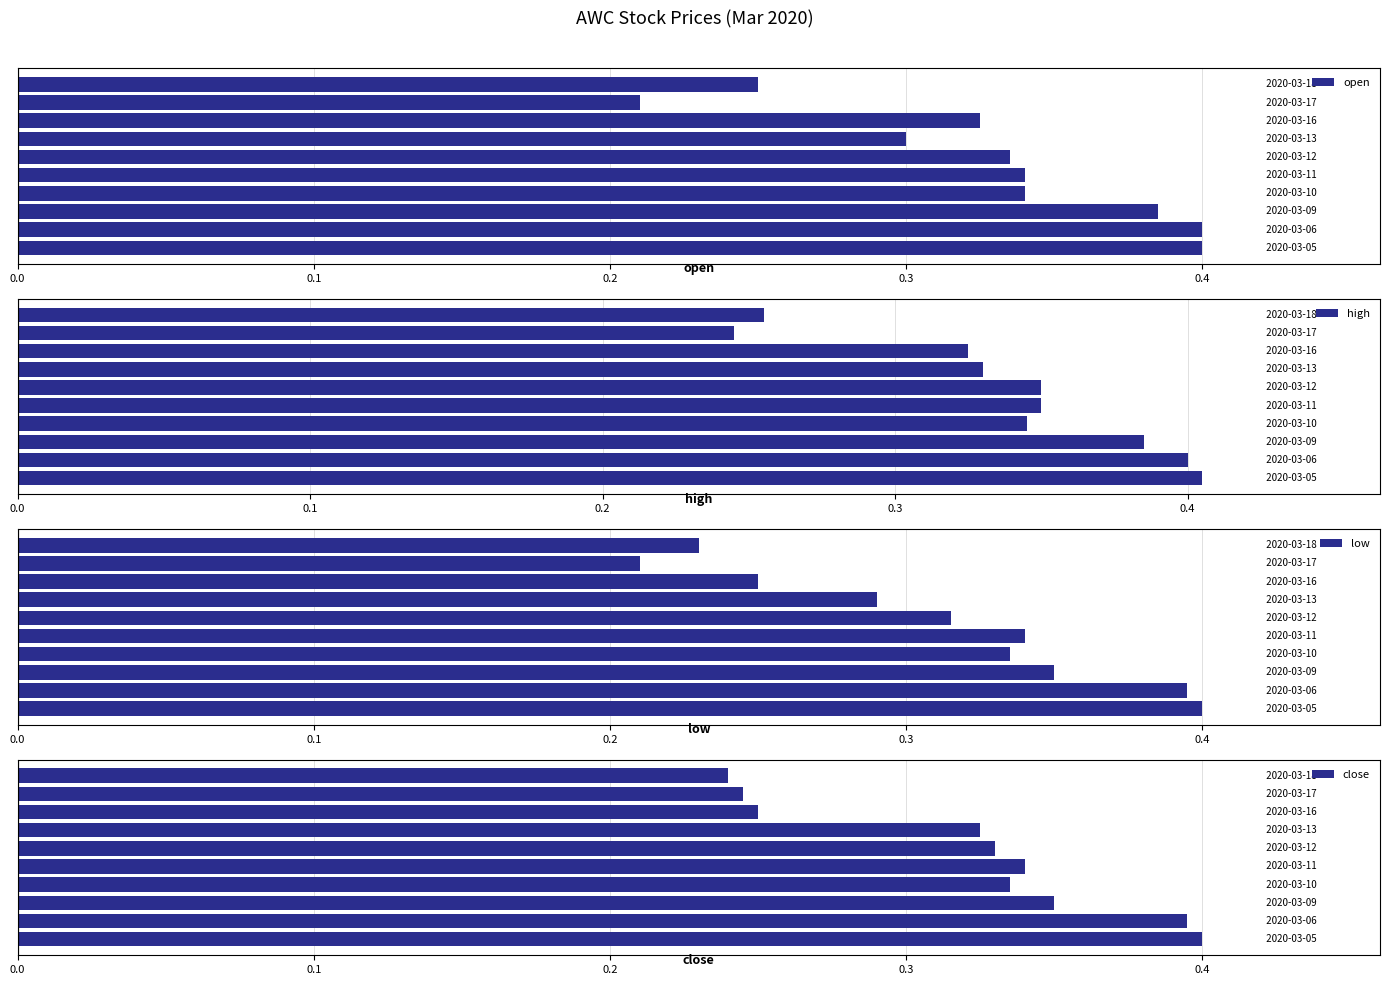

Rank the series by their average value, from lowest to highest.

low, close, open, high